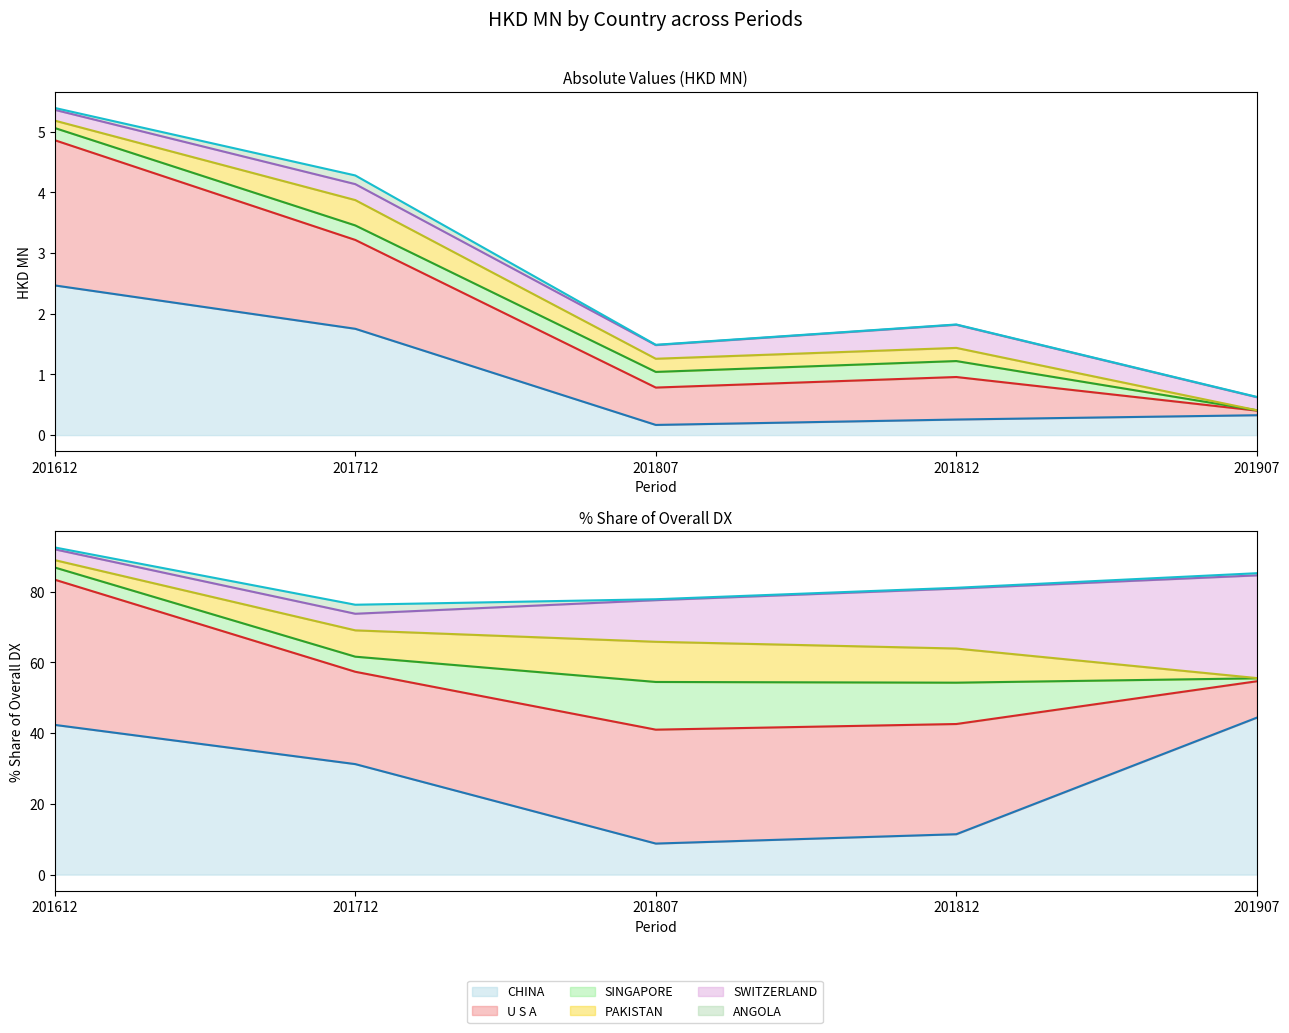

What is the average value of the SWITZERLAND (line) series?

81.7